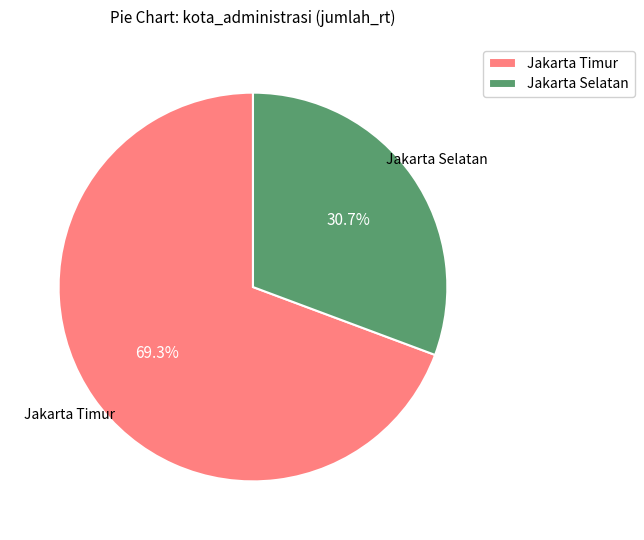

Rank the categories by value from highest to lowest.

Jakarta Timur, Jakarta Selatan